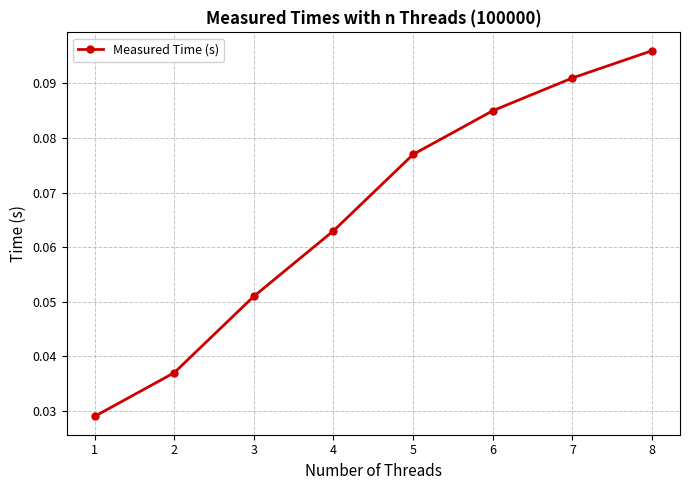

Rank the categories by value from lowest to highest.

1, 2, 3, 4, 5, 6, 7, 8